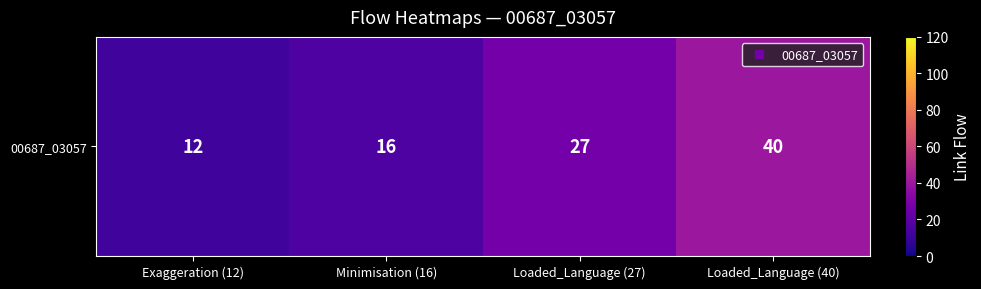

Is it true that the value at Loaded_Language (27) is 11?

False